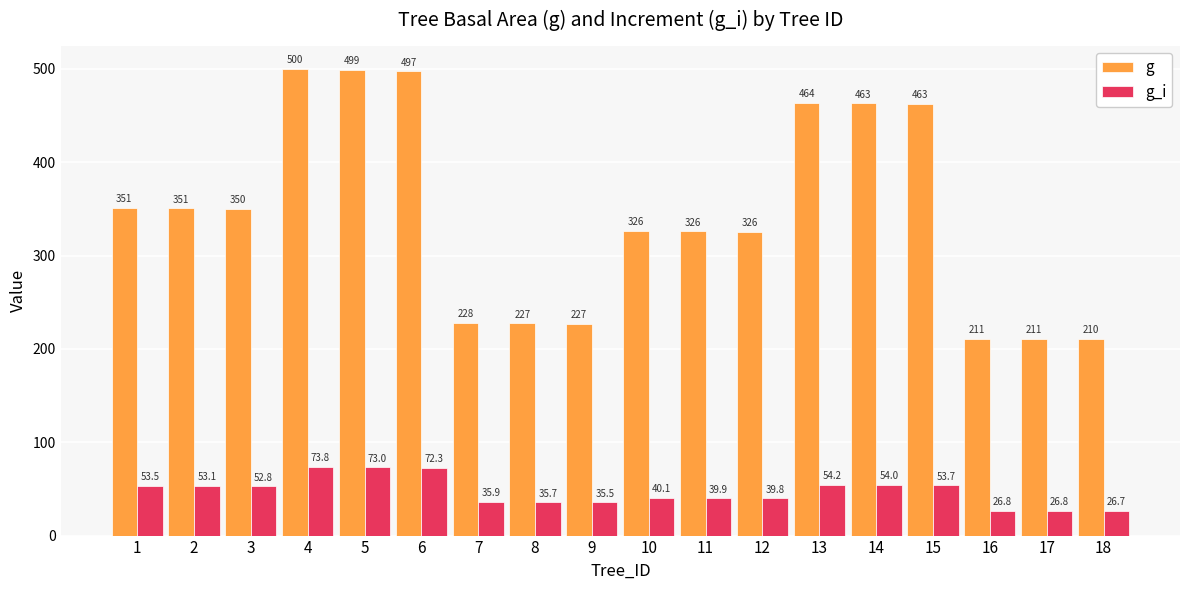

Where is g_i nearest to the value 50?

3